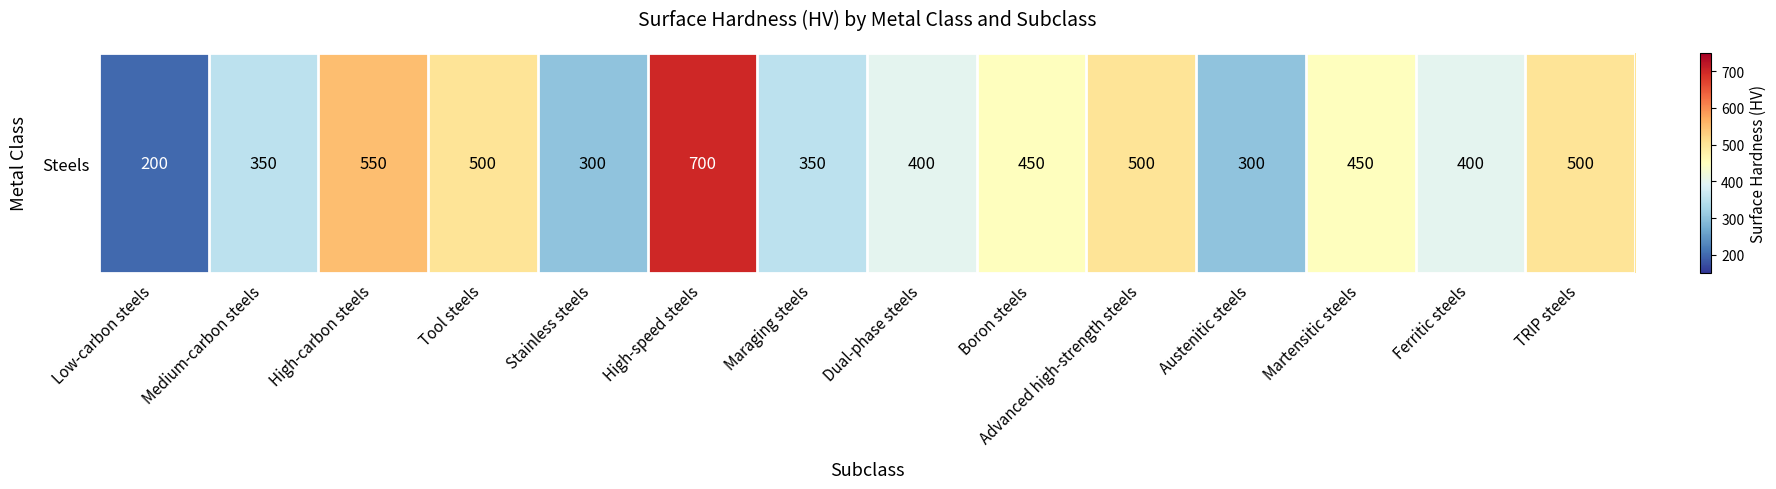

What is the difference between the values at Stainless steels and Dual-phase steels?

100